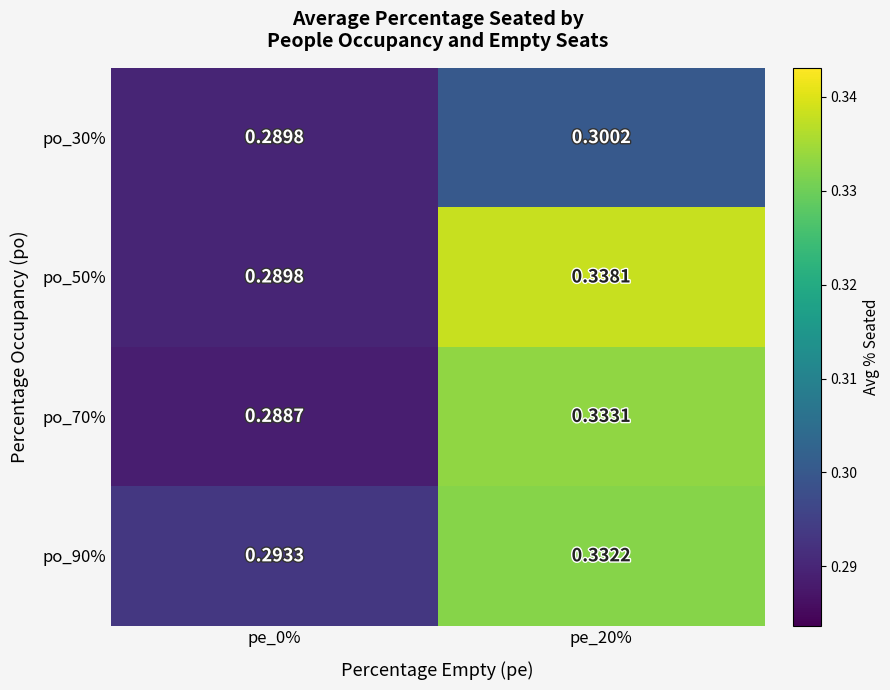

Is the value of po_70% at pe_20% greater than the value of po_30% at pe_20%?

Yes